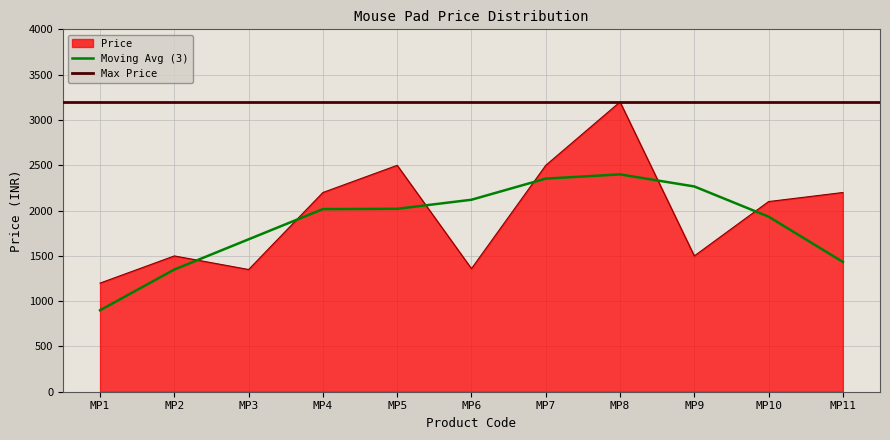

What is the sum of all values?

21599